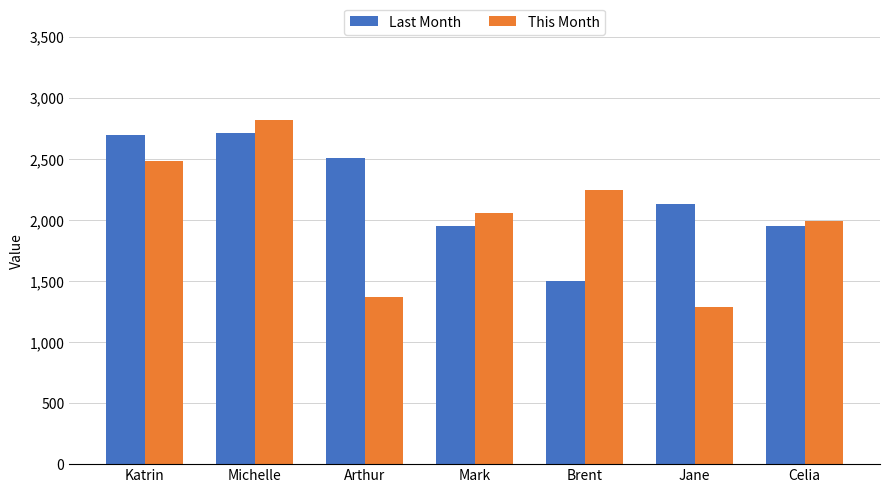

What is the sum of the Last Month values at Katrin and Mark?

4648